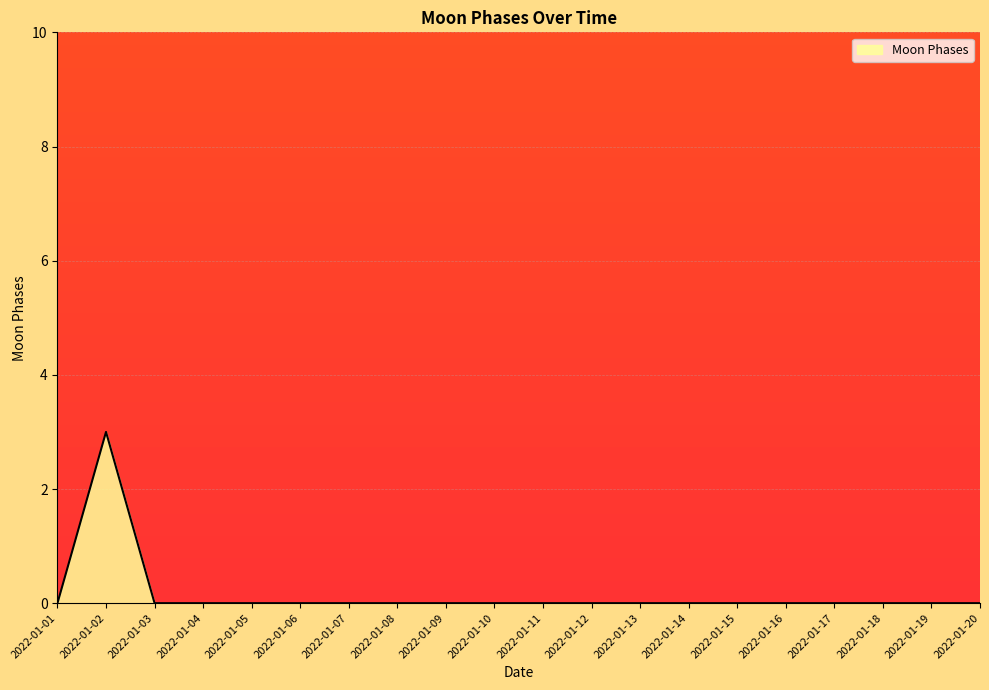

What is the difference between the values at 2022-01-19 and 2022-01-02?

3